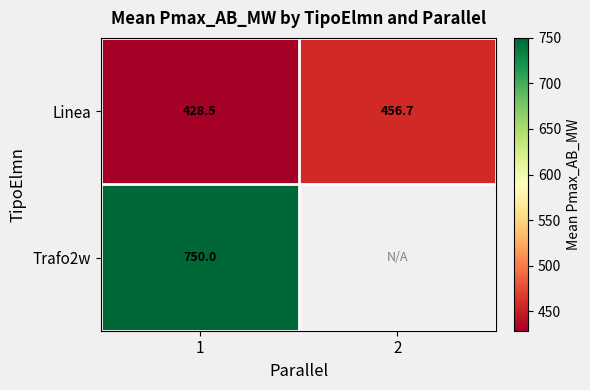

What value does the Linea series have at 1?

428.5